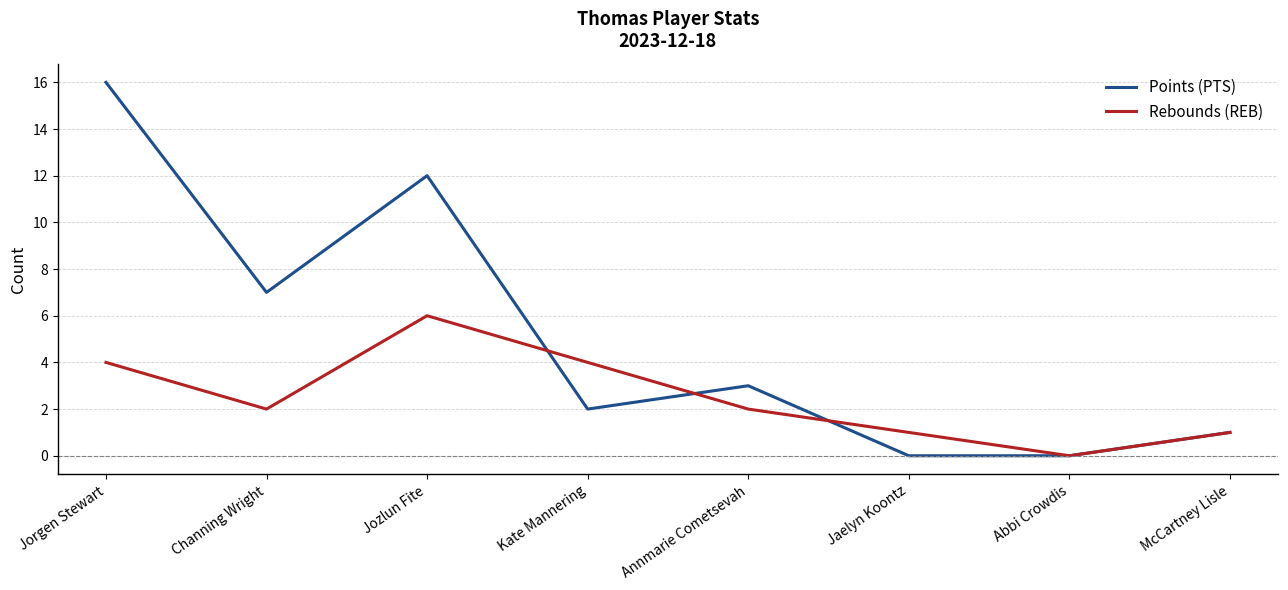

How many lines are shown in the chart?

2